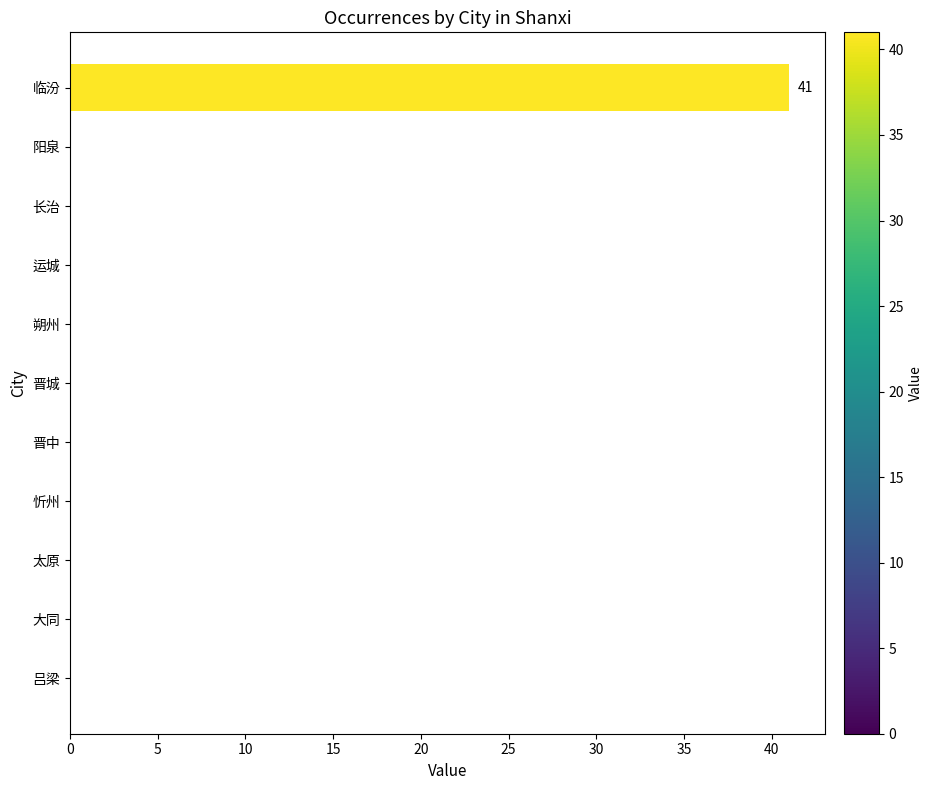

Does the chart contain stacked bars?

No